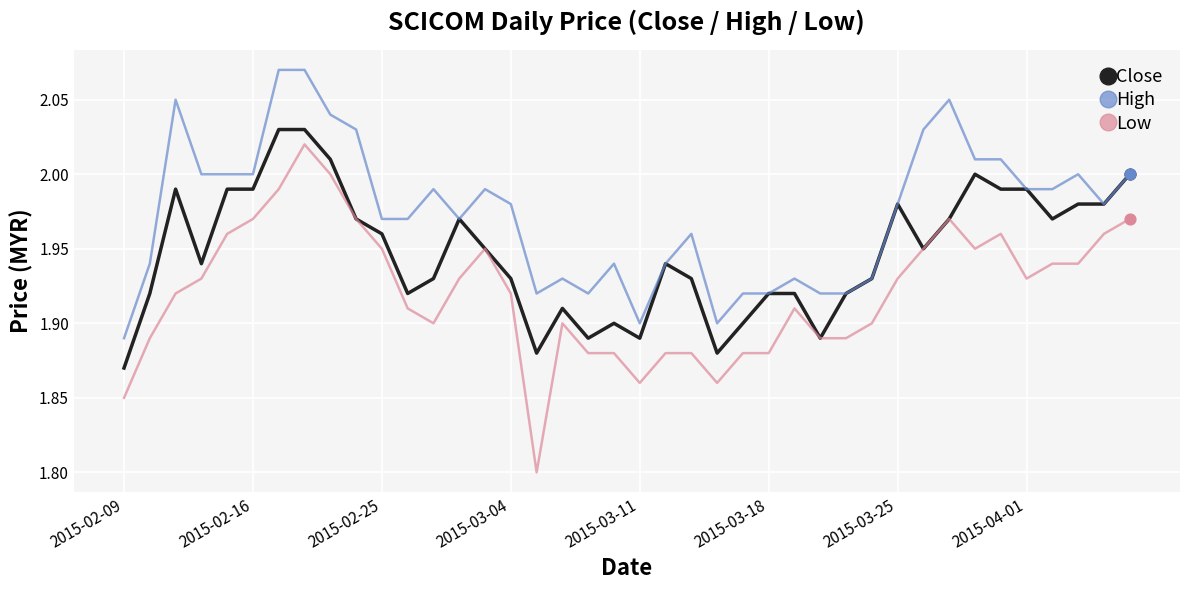

Which series has the largest total across all categories?

High